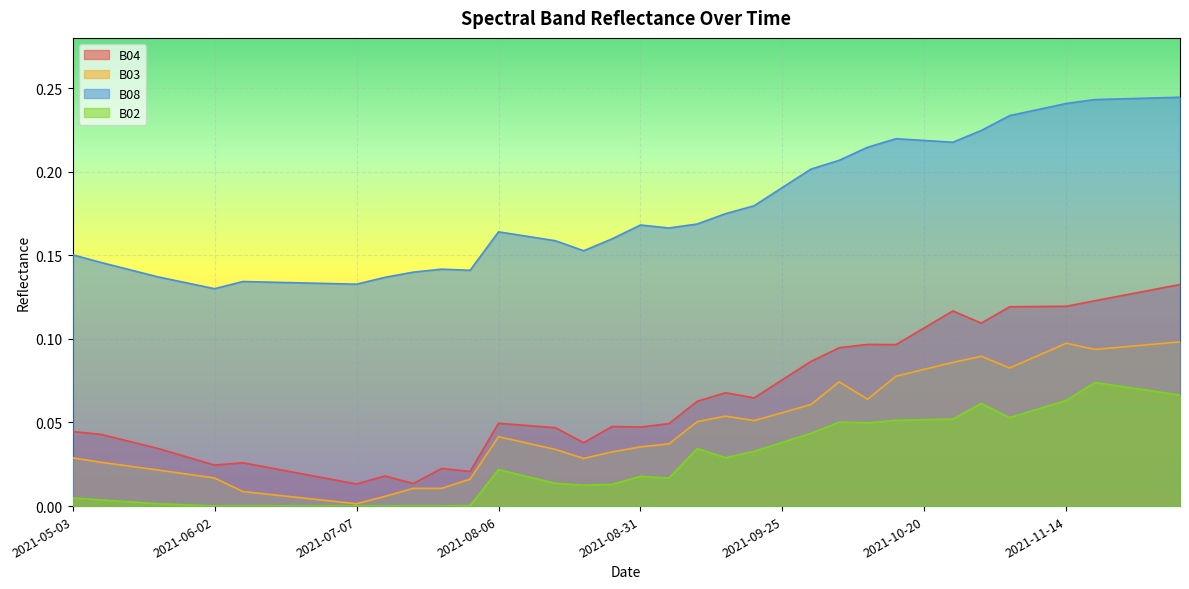

What is the sum of the B04 values at 2021-10-15 and 2021-09-05?

0.1